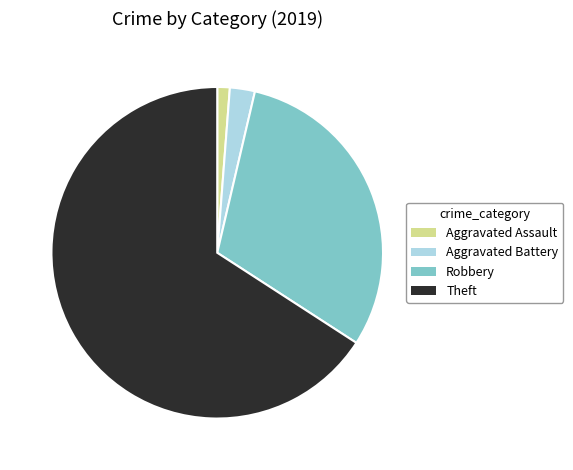

Count the number of slices in the pie.

4